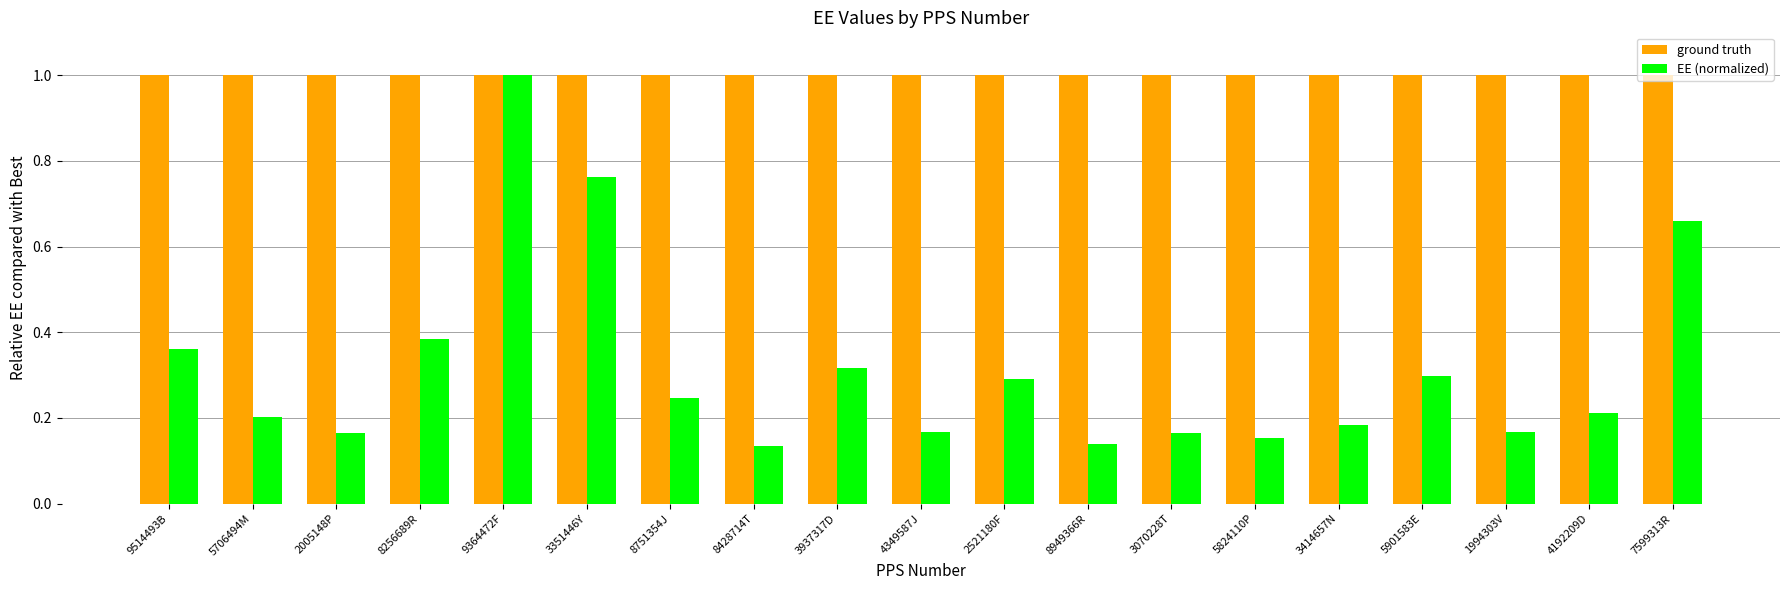

What is the sum of all ground truth values?

19.0